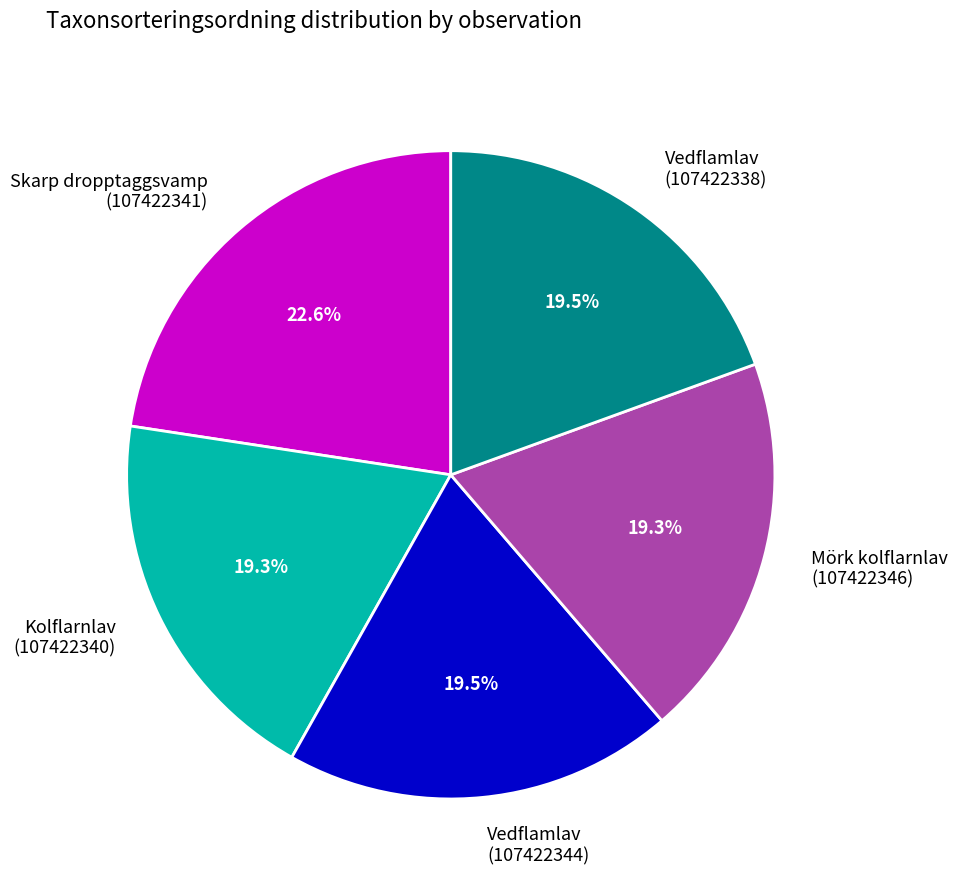

Which has a higher value, Skarp dropptaggsvamp (107422341) or Vedflamlav (107422344)?

Skarp dropptaggsvamp (107422341)